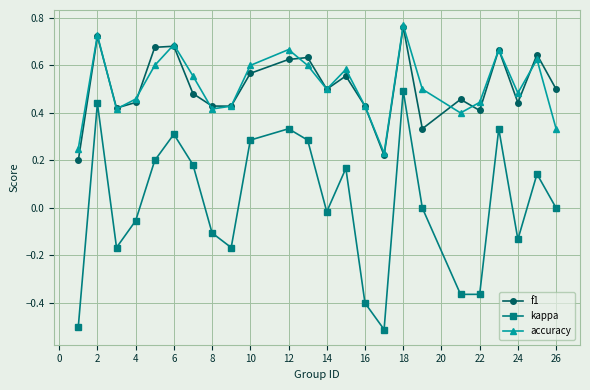

True or false: f1 has more than 1 points higher than both neighbors.

True